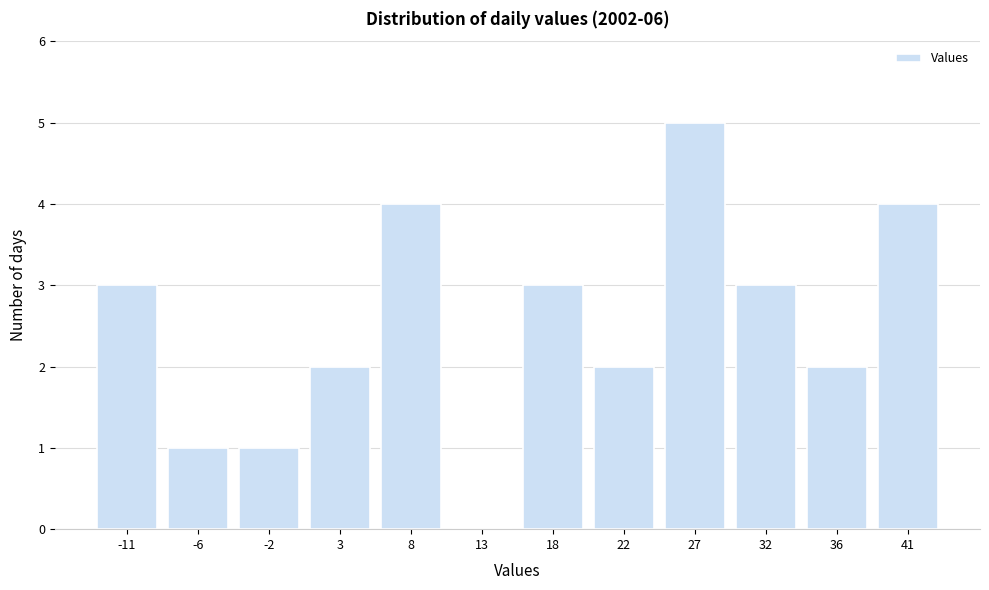

Reading left to right, extract all data points from this chart.

-11=3	-6=1	-2=1	3=2	8=4	13=0	18=3	22=2	27=5	32=3	36=2	41=4